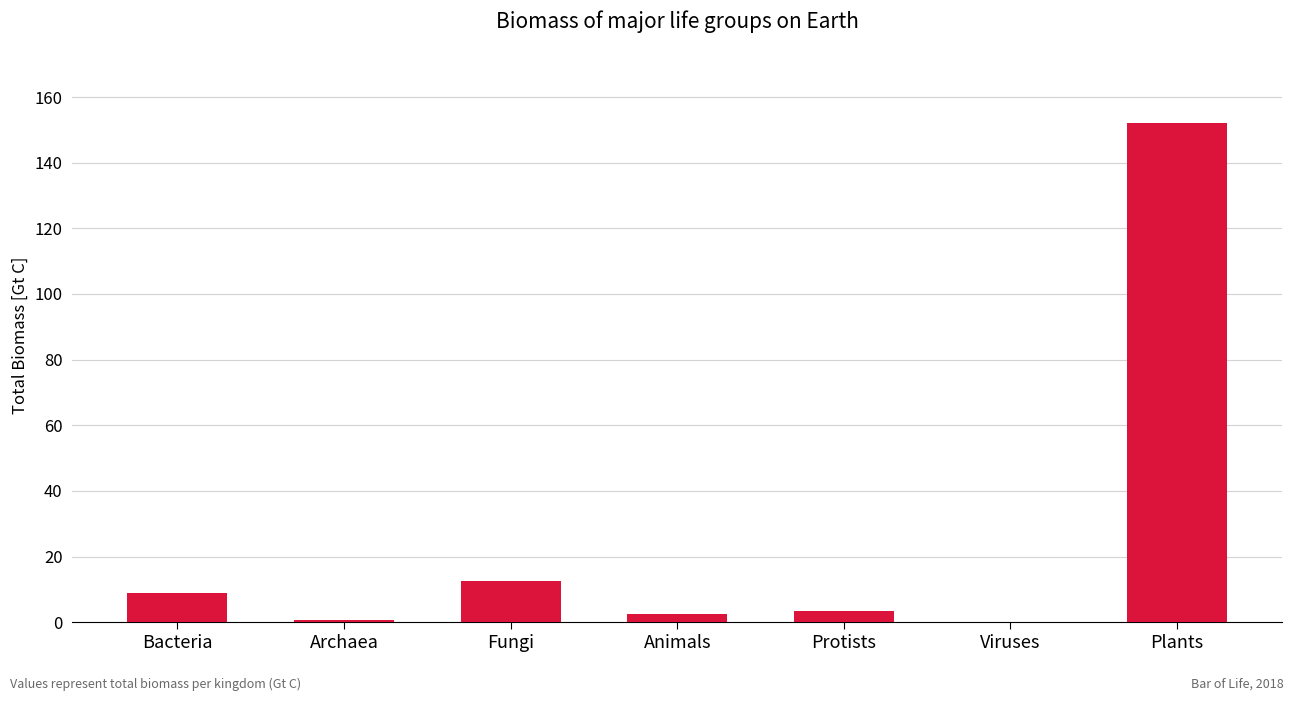

Where is the data nearest to the value 76?

Fungi